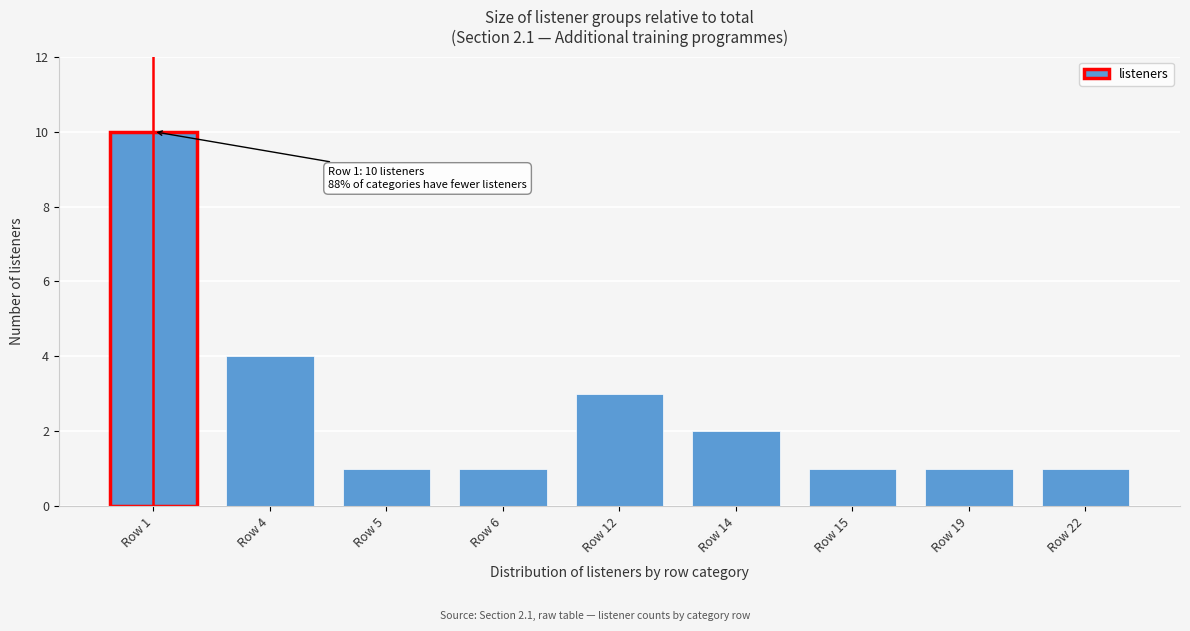

Reading left to right, what are all the values shown in this chart?

10	4	1	1	3	2	1	1	1